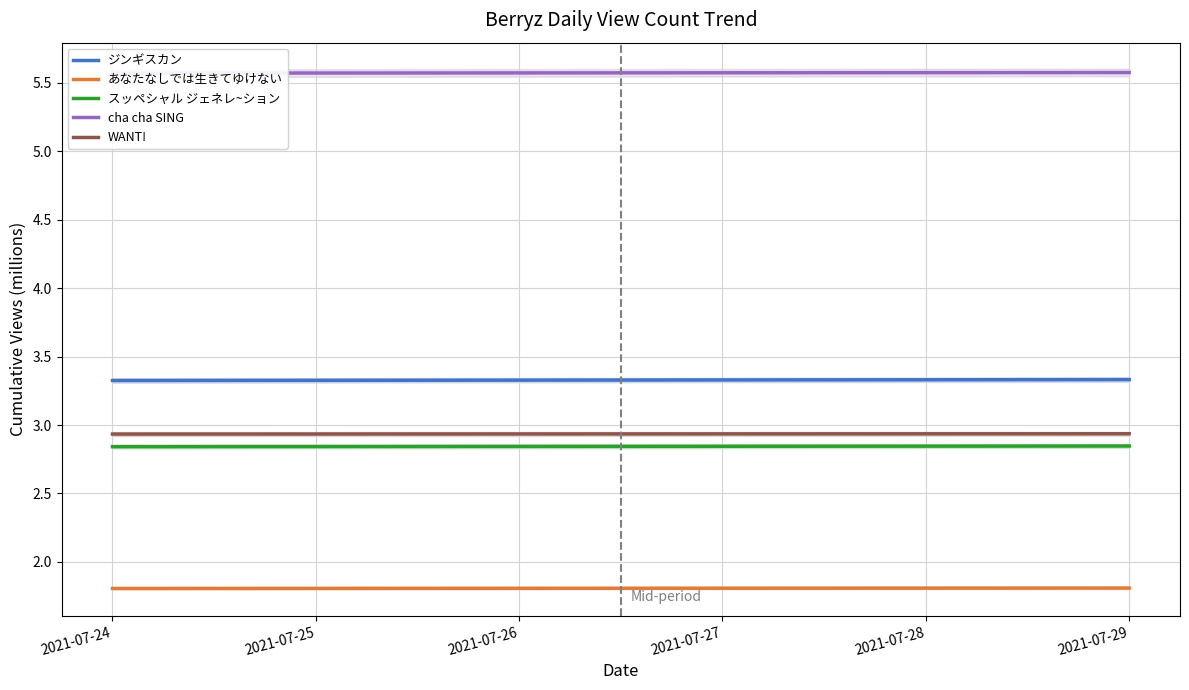

At which label does WANT! reach its peak?

2021-07-29